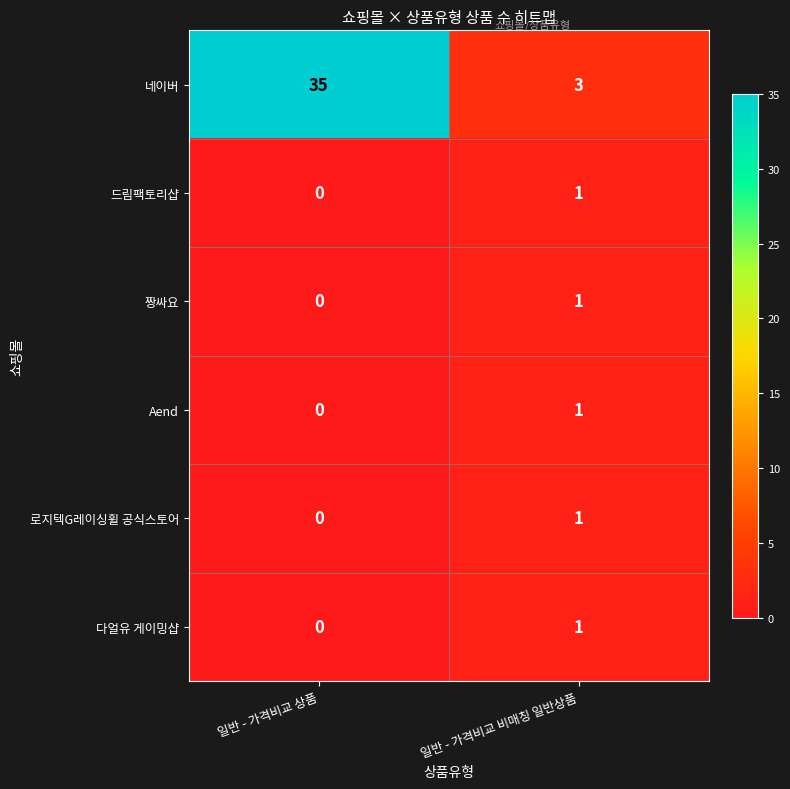

Which category has the highest value across all series?

일반 - 가격비교 상품